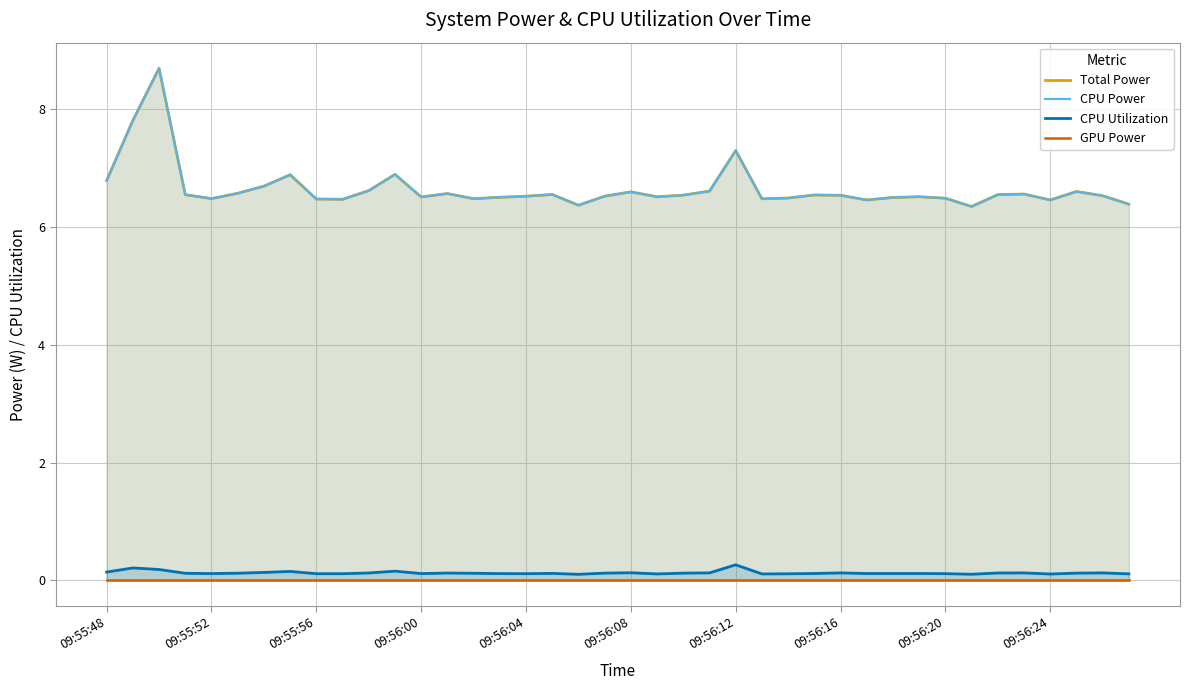

At 09:56:08, list the series in order from largest to smallest.

Total Power, CPU Power, CPU Utilization, GPU Power